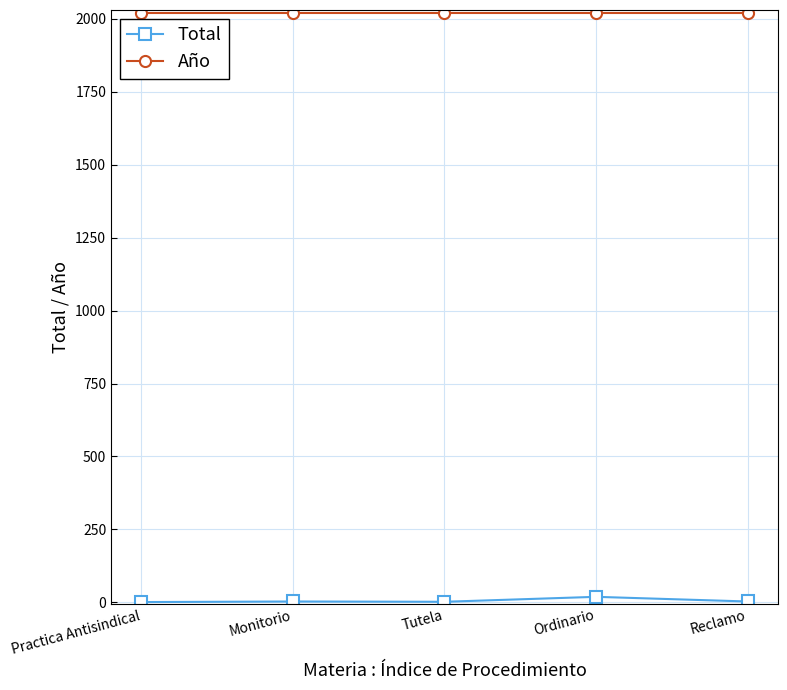

True or false: Total and Año intersect in this chart.

False